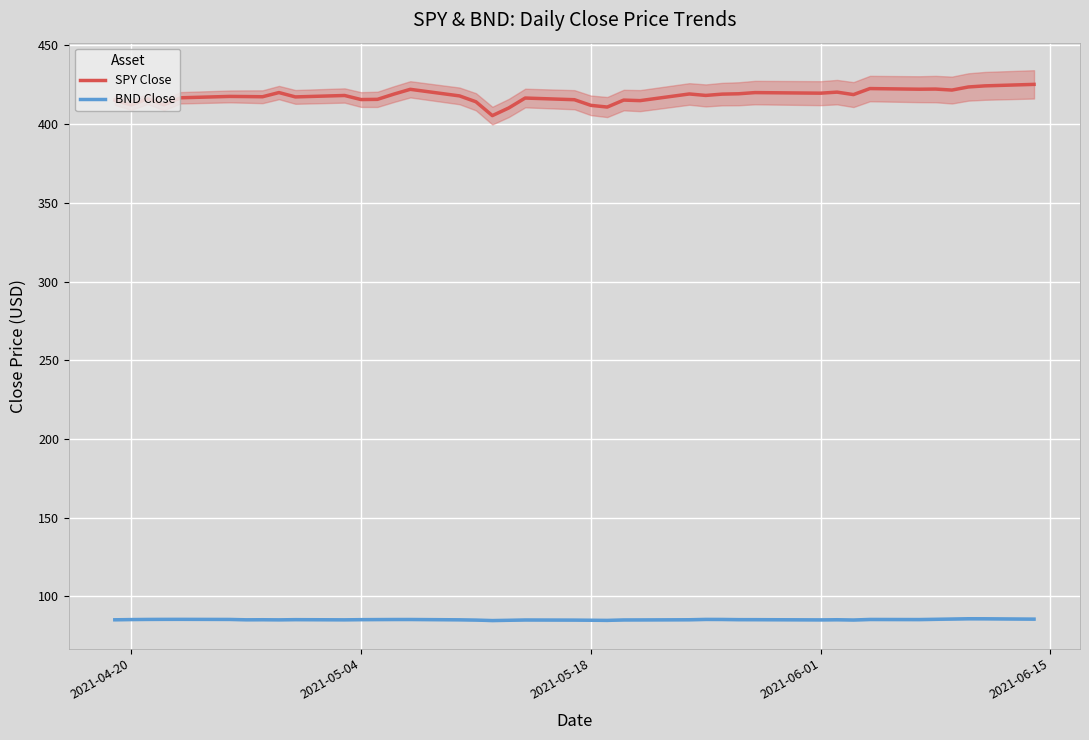

True or false: SPY Close and BND Close intersect in this chart.

False